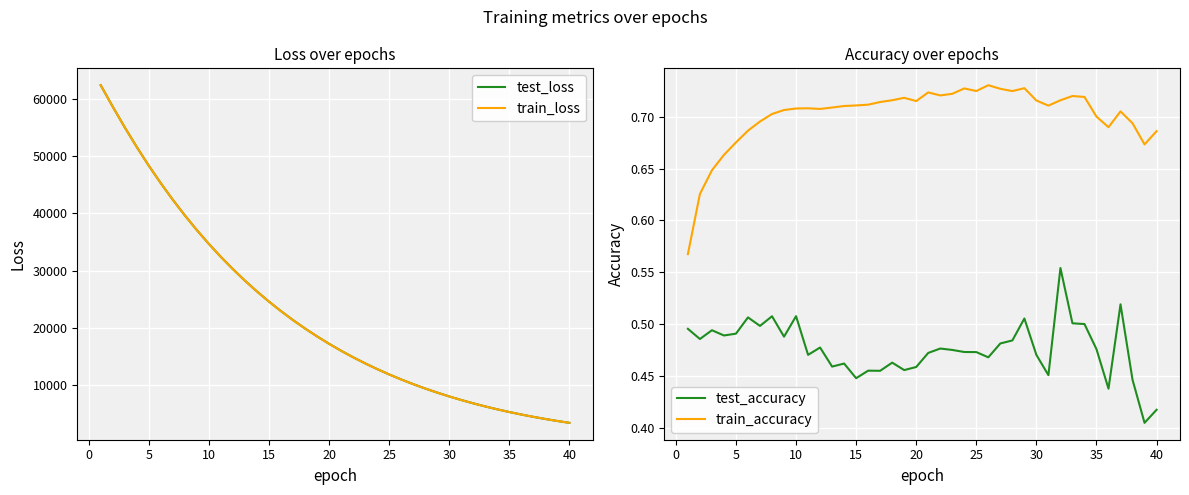

What are all the series names shown in the legend?

test_loss, train_loss, test_accuracy, train_accuracy